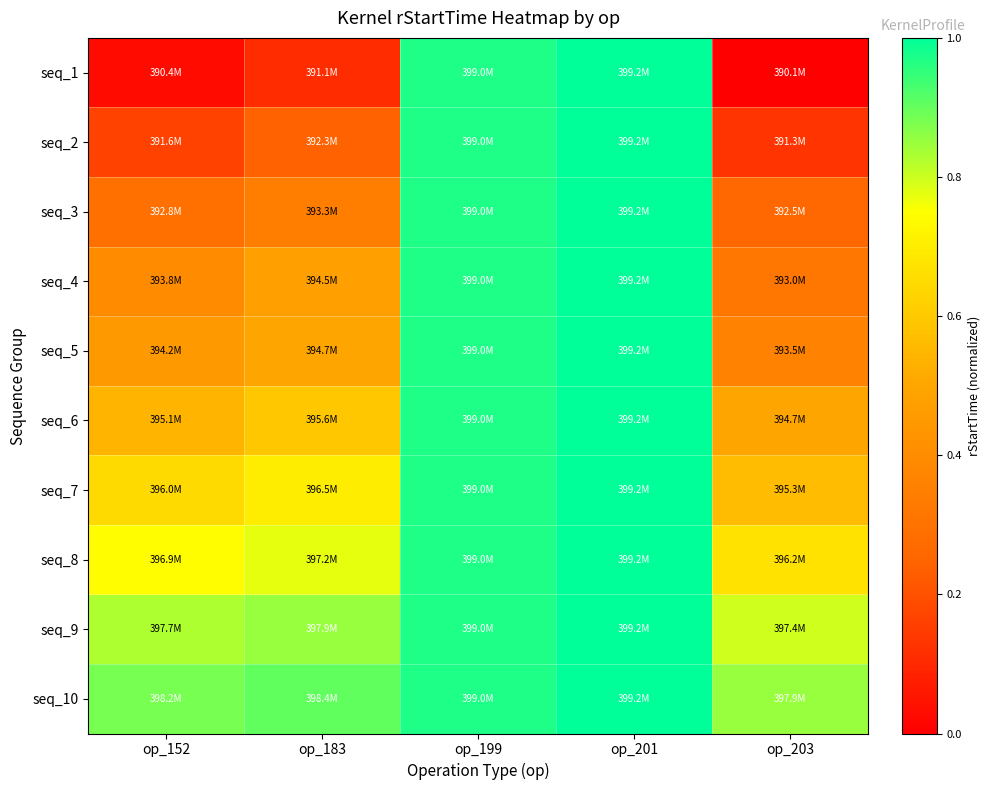

Which series has the largest range (max minus min)?

seq_1